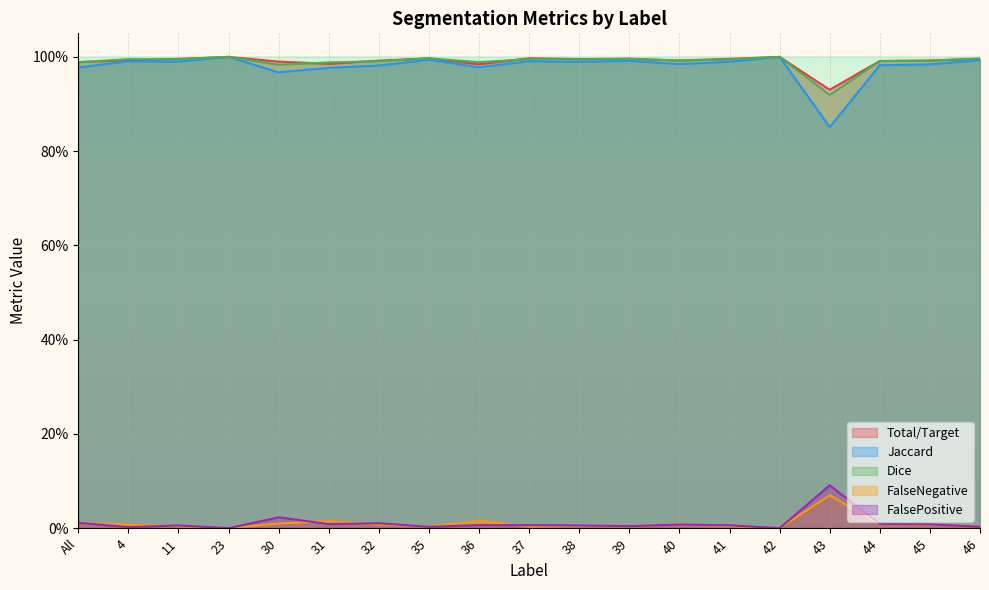

Is the value of FalsePositive at 38 greater than the value of Dice at 4?

No